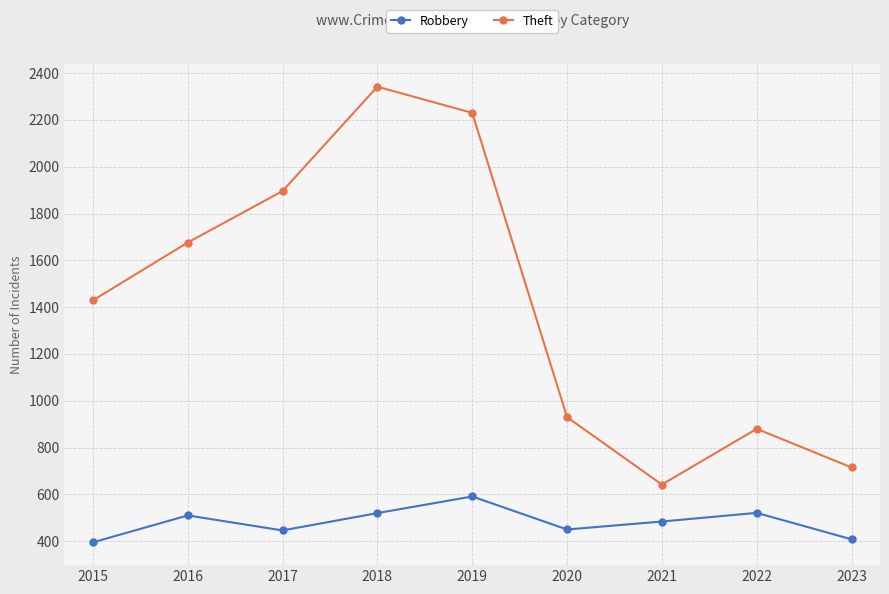

Is it true that Robbery equals 520 at 2018?

True